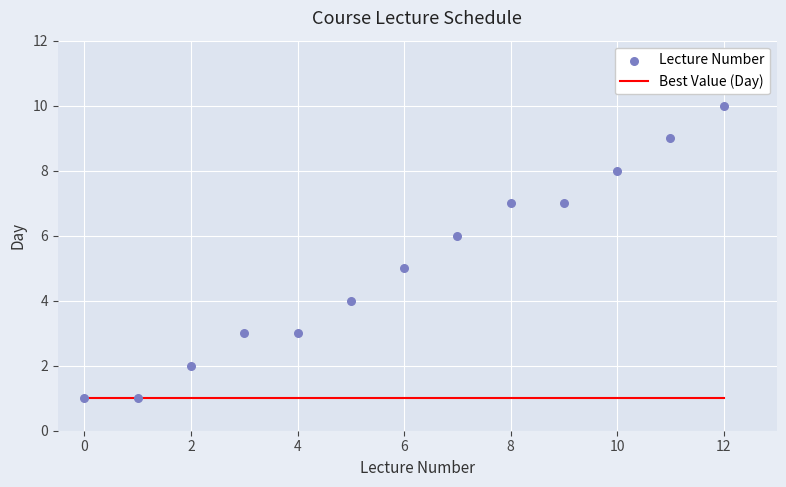

Which series has the largest total across all categories?

Lecture Number